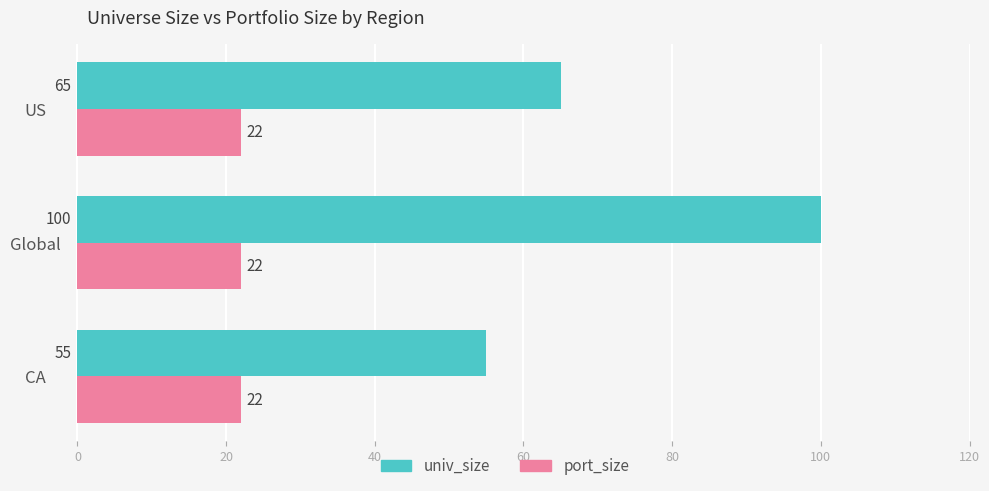

Which series has the largest total across all categories?

univ_size